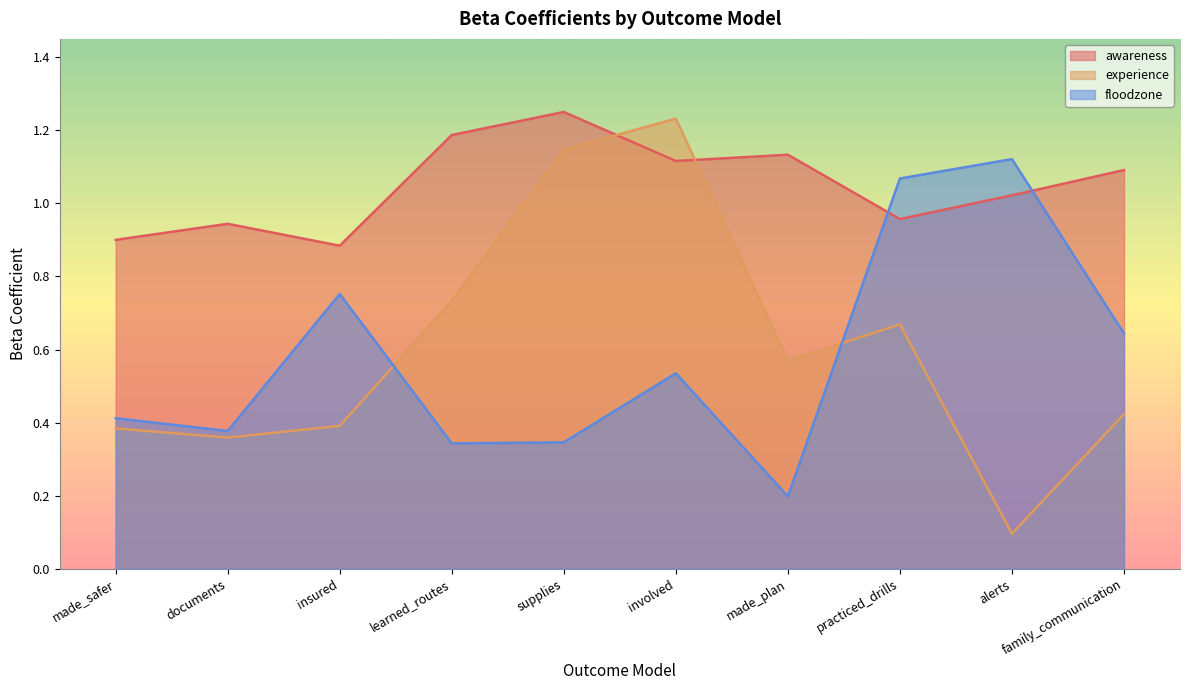

How many lines are shown in the chart?

3